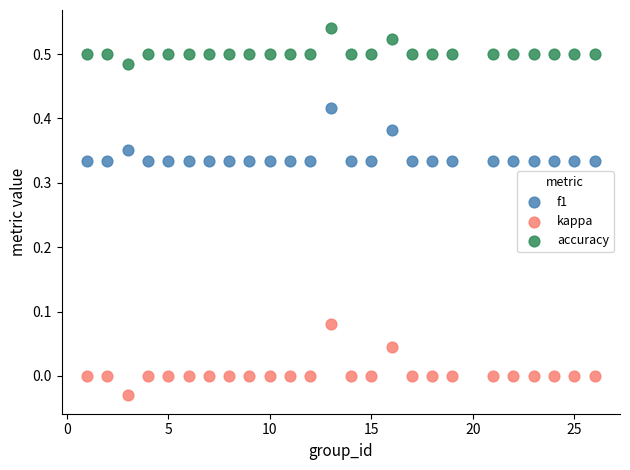

Which series reaches the maximum Y coordinate?

accuracy